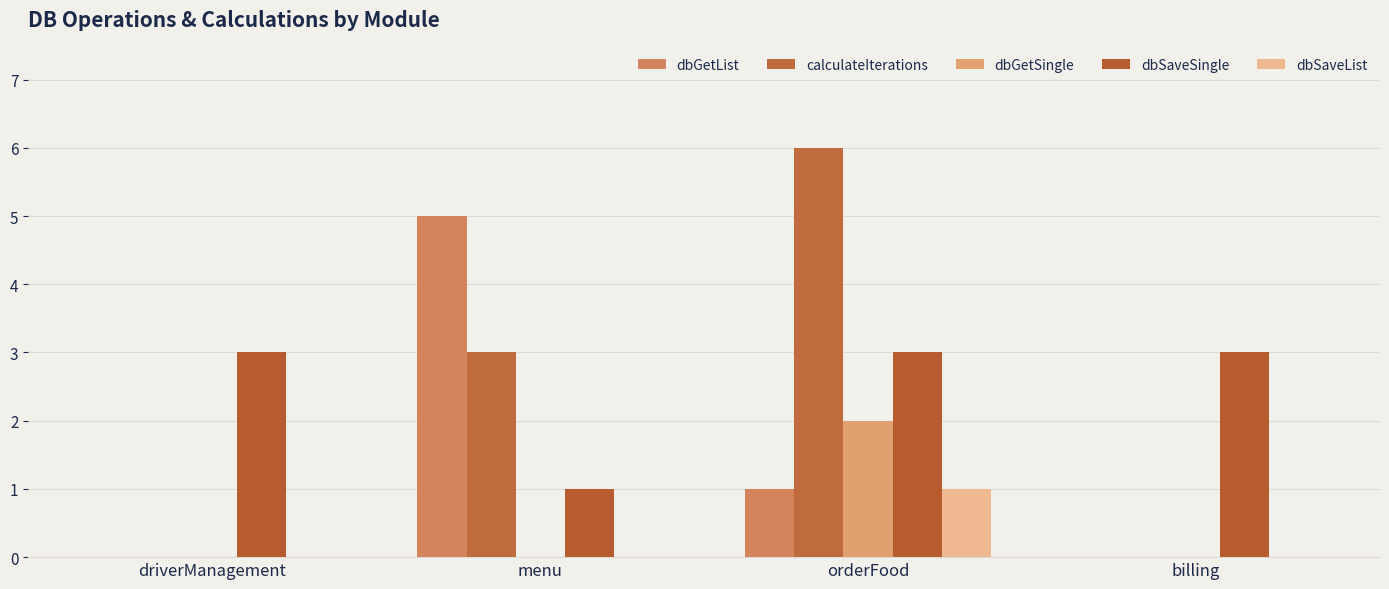

What is the label of the 1st bar from the right?

billing